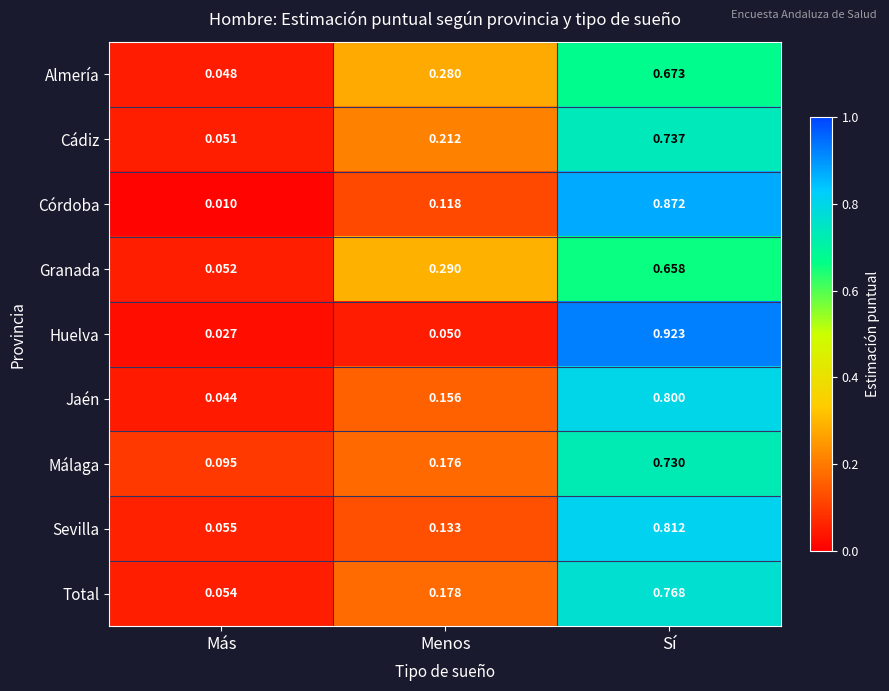

Between Más and Menos, which series saw the biggest shift?

Granada